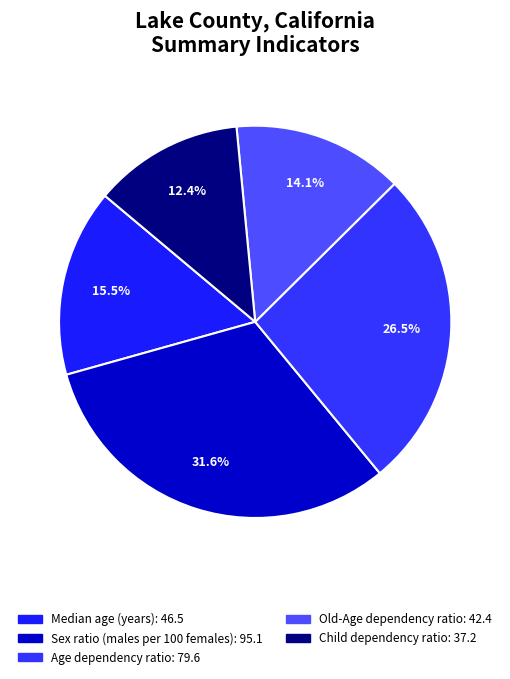

What percentage do Median age (years) and Old-Age dependency ratio together represent?

29.6%